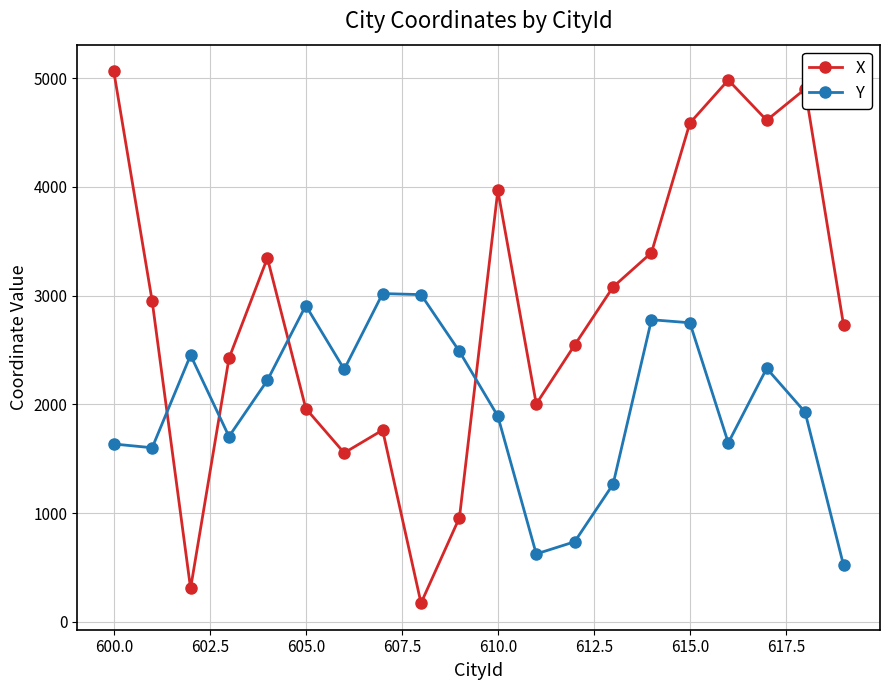

Rank the series by their average value, from highest to lowest.

X, Y